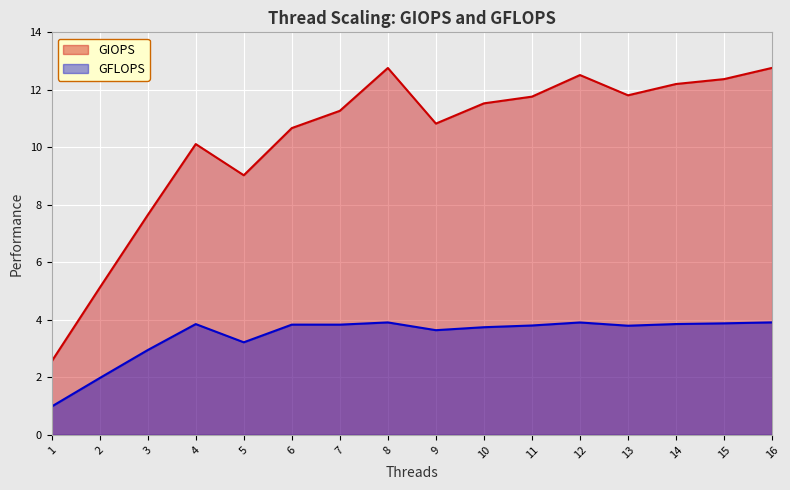

What is the total value across all series at 11?

15.6